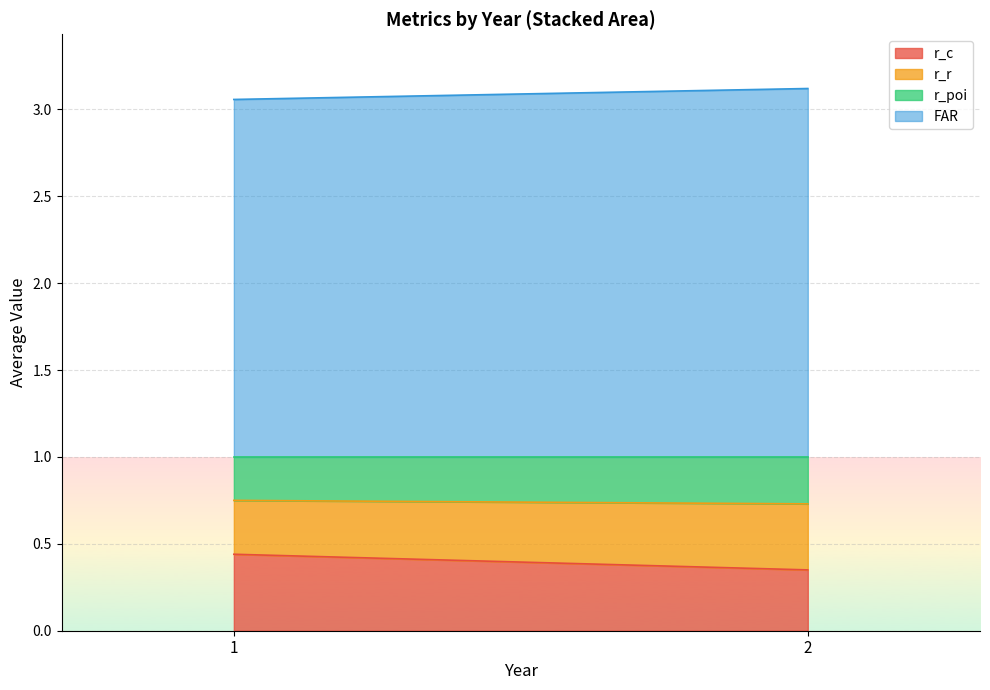

How many categories are shown in the chart?

13